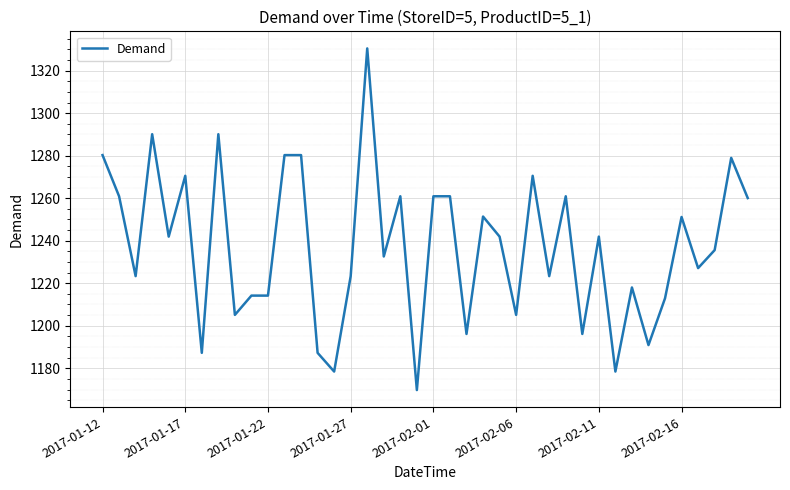

What is the greatest value displayed?

1330.4